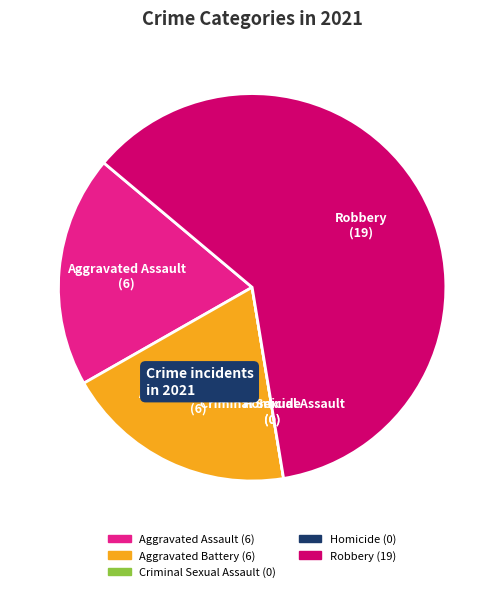

Is it true that Aggravated Assault is 19% of the pie?

True